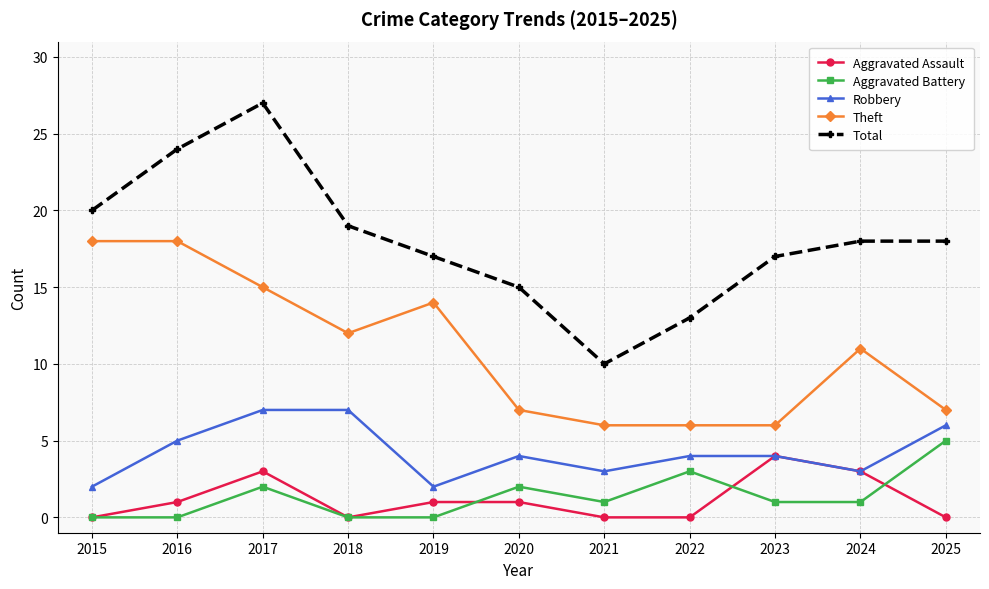

Reading left to right, extract all data points from this chart.

Aggravated Assault: 2015=0	2016=1	2017=3	2018=0	2019=1	2020=1	2021=0	2022=0	2023=4	2024=3	2025=0
Aggravated Battery: 2015=0	2016=0	2017=2	2018=0	2019=0	2020=2	2021=1	2022=3	2023=1	2024=1	2025=5
Robbery: 2015=2	2016=5	2017=7	2018=7	2019=2	2020=4	2021=3	2022=4	2023=4	2024=3	2025=6
Theft: 2015=18	2016=18	2017=15	2018=12	2019=14	2020=7	2021=6	2022=6	2023=6	2024=11	2025=7
Total: 2015=20	2016=24	2017=27	2018=19	2019=17	2020=15	2021=10	2022=13	2023=17	2024=18	2025=18